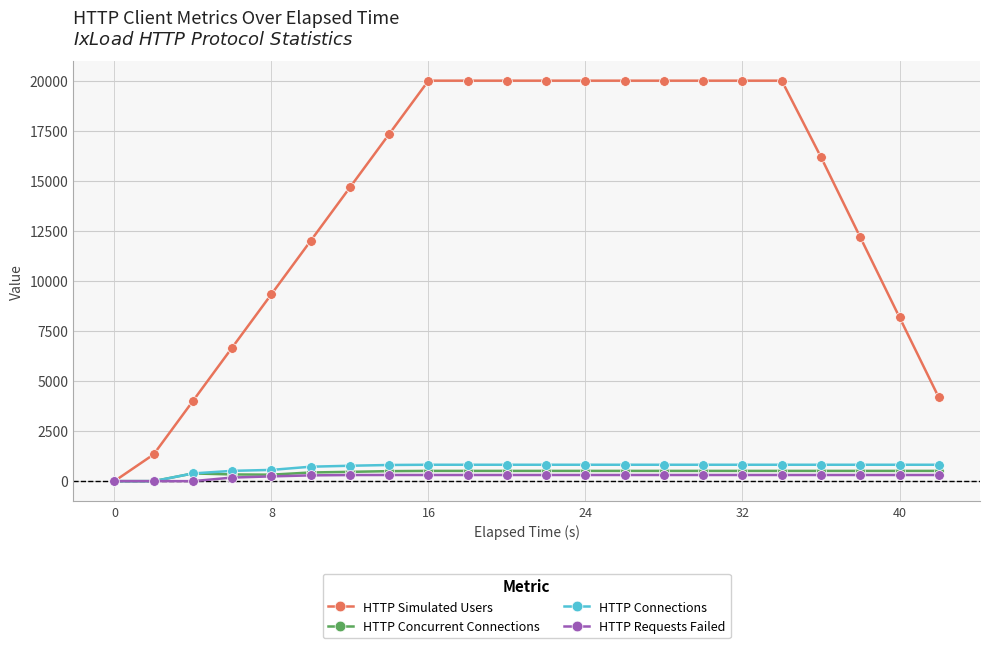

Which series has the widest spread of values?

HTTP Simulated Users